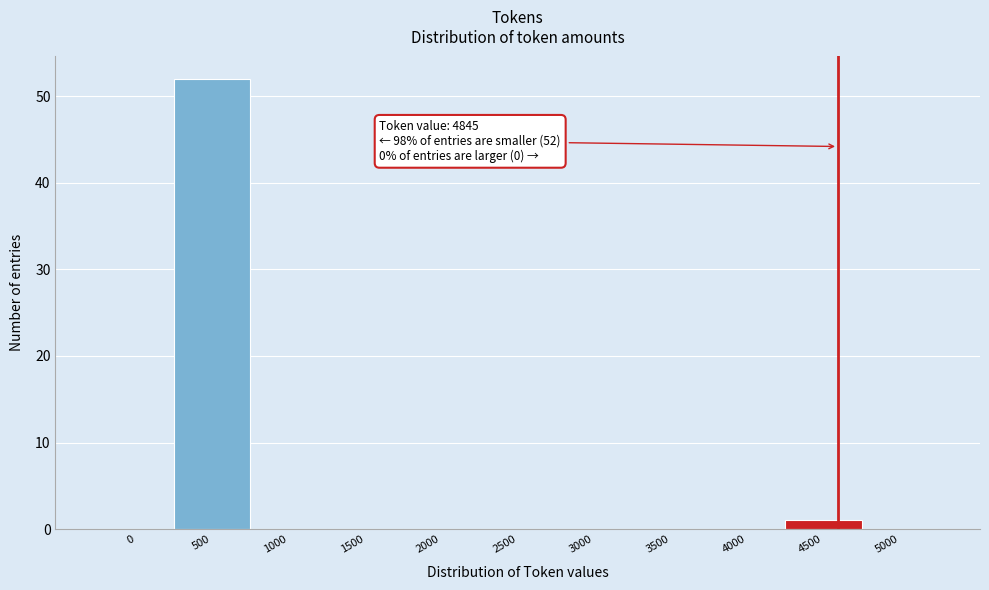

Reading left to right, list all the values displayed in this chart.

0=0	500=52	1000=0	1500=0	2000=0	2500=0	3000=0	3500=0	4000=0	4500=1	5000=0